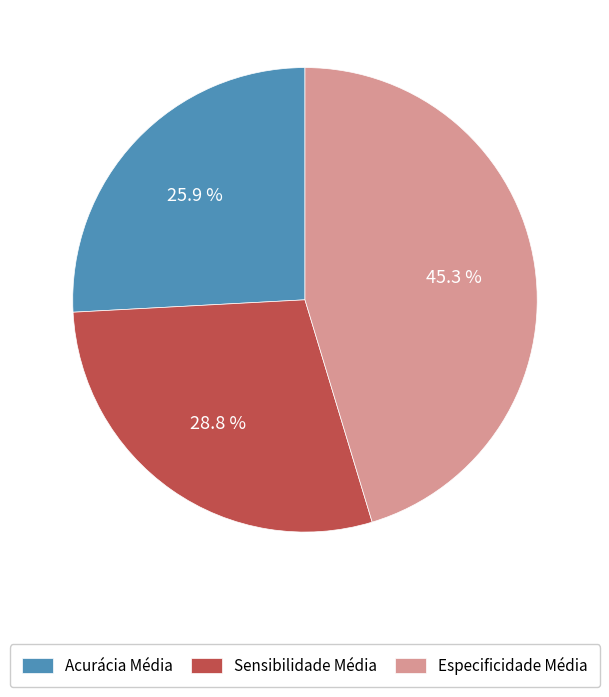

What is the smallest slice in the pie chart?

Acurácia Média